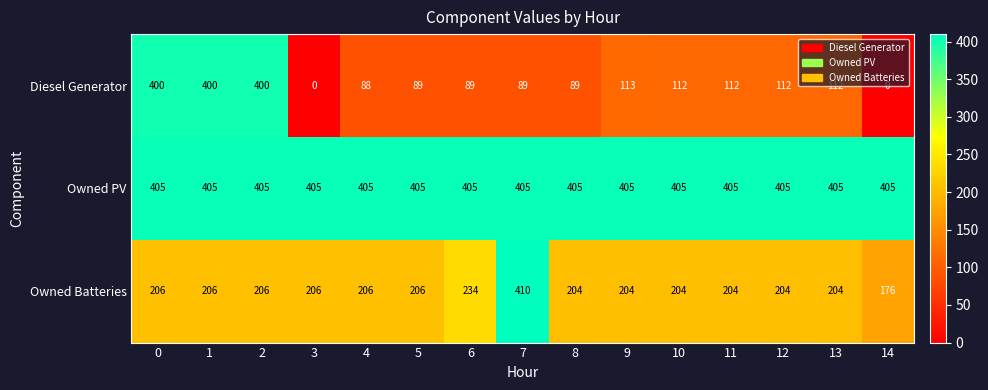

What value does the Owned Batteries series have at 6, to the nearest 50?

250